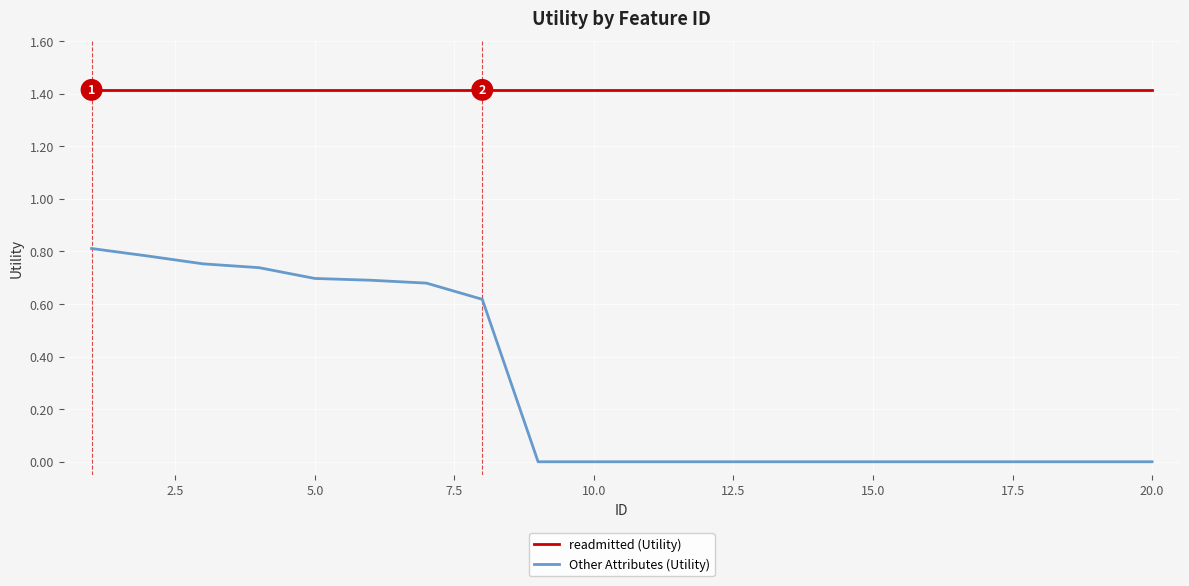

Does the chart display data point markers on the line(s)?

No